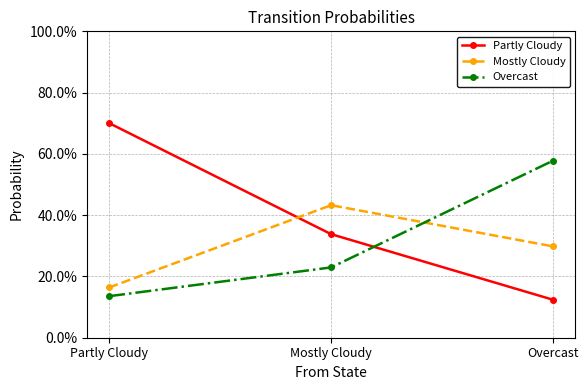

Does the chart have visible grid lines?

Yes